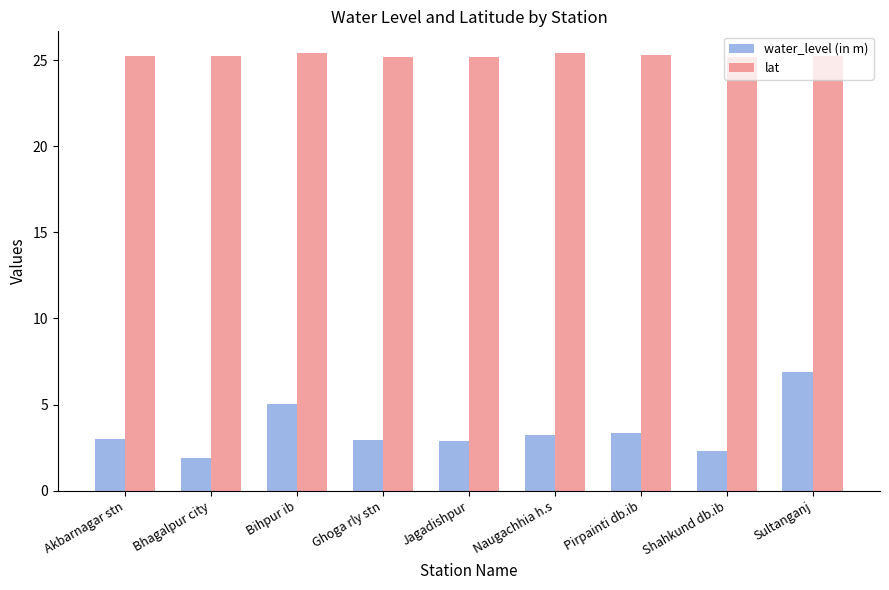

What is the difference between the highest and lowest values at Ghoga rly stn?

22.3